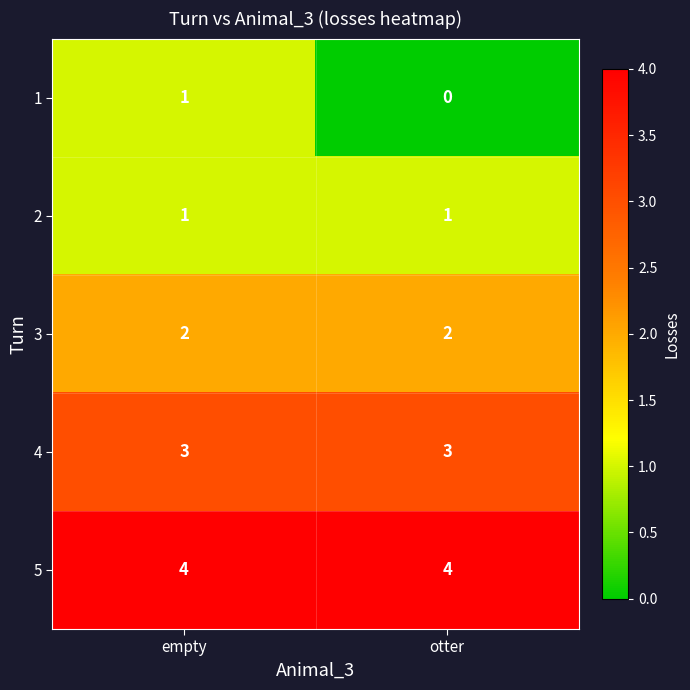

The value of 1 at otter is 1. True or false?

False